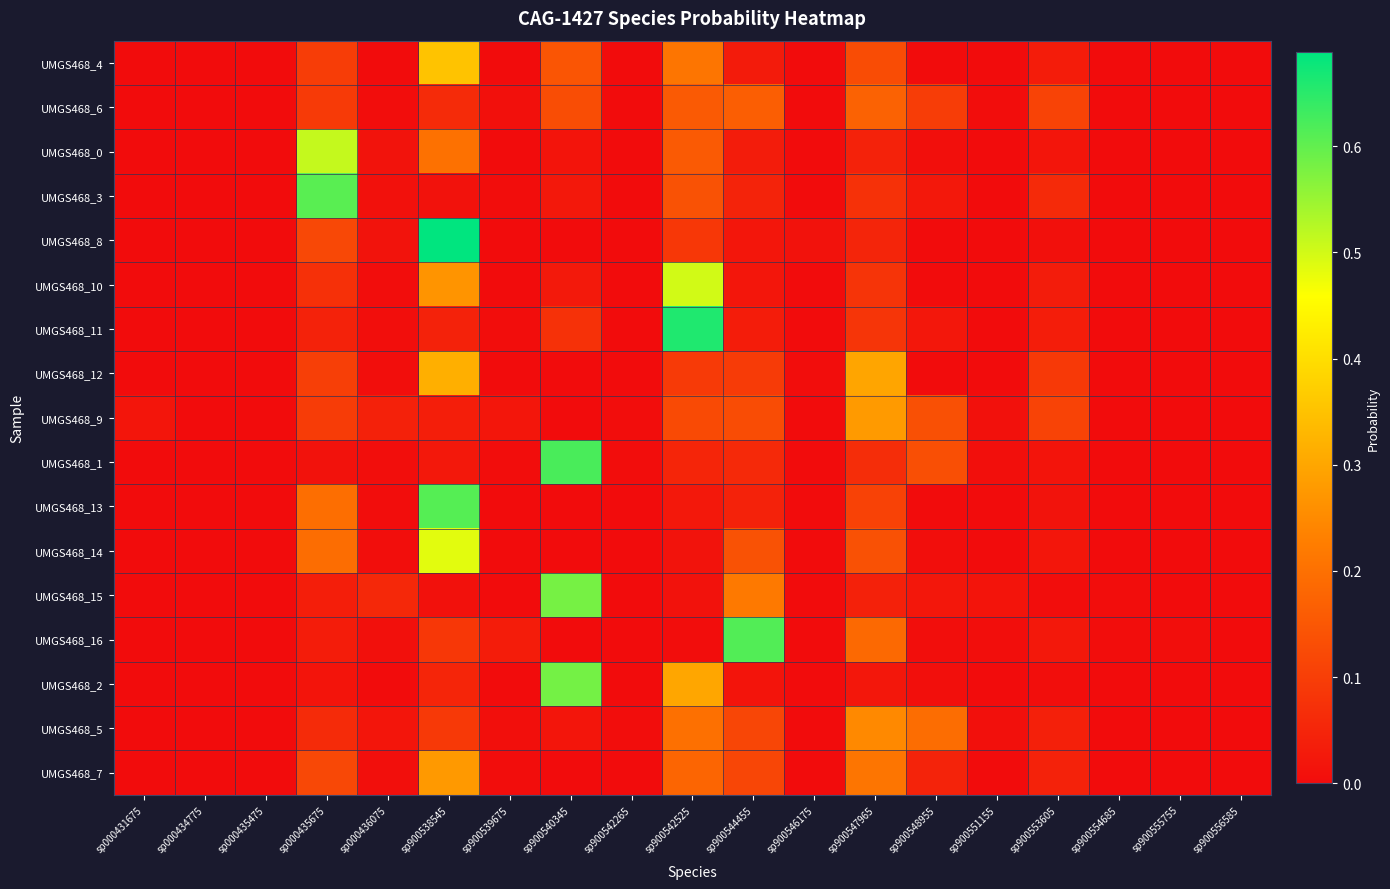

Reading right to left, what are all the values shown in this chart?

UMGS468_4: sp900556585=0.0	sp900555755=0.0	sp900554685=0.0	sp900553605=0.0	sp900551155=0.0	sp900548955=0.0	sp900547965=0.1	sp900546175=0.0	sp900544455=0.0	sp900542525=0.2	sp900542265=0.0	sp900540345=0.1	sp900539675=0.0	sp900538545=0.4	sp000436075=0.0	sp000435675=0.1	sp000435475=0.0	sp000434775=0.0	sp000431675=0.0
UMGS468_6: sp900556585=0.0	sp900555755=0.0	sp900554685=0.0	sp900553605=0.1	sp900551155=0.0	sp900548955=0.1	sp900547965=0.2	sp900546175=0.0	sp900544455=0.2	sp900542525=0.2	sp900542265=0.0	sp900540345=0.1	sp900539675=0.0	sp900538545=0.1	sp000436075=0.0	sp000435675=0.1	sp000435475=0.0	sp000434775=0.0	sp000431675=0.0
UMGS468_0: sp900556585=0.0	sp900555755=0.0	sp900554685=0.0	sp900553605=0.0	sp900551155=0.0	sp900548955=0.0	sp900547965=0.0	sp900546175=0.0	sp900544455=0.0	sp900542525=0.2	sp900542265=0.0	sp900540345=0.0	sp900539675=0.0	sp900538545=0.2	sp000436075=0.0	sp000435675=0.5	sp000435475=0.0	sp000434775=0.0	sp000431675=0.0
UMGS468_3: sp900556585=0.0	sp900555755=0.0	sp900554685=0.0	sp900553605=0.1	sp900551155=0.0	sp900548955=0.0	sp900547965=0.1	sp900546175=0.0	sp900544455=0.0	sp900542525=0.1	sp900542265=0.0	sp900540345=0.0	sp900539675=0.0	sp900538545=0.0	sp000436075=0.0	sp000435675=0.6	sp000435475=0.0	sp000434775=0.0	sp000431675=0.0
UMGS468_8: sp900556585=0.0	sp900555755=0.0	sp900554685=0.0	sp900553605=0.0	sp900551155=0.0	sp900548955=0.0	sp900547965=0.0	sp900546175=0.0	sp900544455=0.0	sp900542525=0.1	sp900542265=0.0	sp900540345=0.0	sp900539675=0.0	sp900538545=0.7	sp000436075=0.0	sp000435675=0.1	sp000435475=0.0	sp000434775=0.0	sp000431675=0.0
UMGS468_10: sp900556585=0.0	sp900555755=0.0	sp900554685=0.0	sp900553605=0.0	sp900551155=0.0	sp900548955=0.0	sp900547965=0.1	sp900546175=0.0	sp900544455=0.0	sp900542525=0.5	sp900542265=0.0	sp900540345=0.0	sp900539675=0.0	sp900538545=0.3	sp000436075=0.0	sp000435675=0.1	sp000435475=0.0	sp000434775=0.0	sp000431675=0.0
UMGS468_11: sp900556585=0.0	sp900555755=0.0	sp900554685=0.0	sp900553605=0.0	sp900551155=0.0	sp900548955=0.0	sp900547965=0.1	sp900546175=0.0	sp900544455=0.0	sp900542525=0.7	sp900542265=0.0	sp900540345=0.1	sp900539675=0.0	sp900538545=0.0	sp000436075=0.0	sp000435675=0.0	sp000435475=0.0	sp000434775=0.0	sp000431675=0.0
UMGS468_12: sp900556585=0.0	sp900555755=0.0	sp900554685=0.0	sp900553605=0.1	sp900551155=0.0	sp900548955=0.0	sp900547965=0.3	sp900546175=0.0	sp900544455=0.1	sp900542525=0.1	sp900542265=0.0	sp900540345=0.0	sp900539675=0.0	sp900538545=0.3	sp000436075=0.0	sp000435675=0.1	sp000435475=0.0	sp000434775=0.0	sp000431675=0.0
UMGS468_9: sp900556585=0.0	sp900555755=0.0	sp900554685=0.0	sp900553605=0.1	sp900551155=0.0	sp900548955=0.1	sp900547965=0.3	sp900546175=0.0	sp900544455=0.1	sp900542525=0.1	sp900542265=0.0	sp900540345=0.0	sp900539675=0.0	sp900538545=0.0	sp000436075=0.0	sp000435675=0.1	sp000435475=0.0	sp000434775=0.0	sp000431675=0.0
UMGS468_1: sp900556585=0.0	sp900555755=0.0	sp900554685=0.0	sp900553605=0.0	sp900551155=0.0	sp900548955=0.1	sp900547965=0.1	sp900546175=0.0	sp900544455=0.1	sp900542525=0.1	sp900542265=0.0	sp900540345=0.6	sp900539675=0.0	sp900538545=0.0	sp000436075=0.0	sp000435675=0.0	sp000435475=0.0	sp000434775=0.0	sp000431675=0.0
UMGS468_13: sp900556585=0.0	sp900555755=0.0	sp900554685=0.0	sp900553605=0.0	sp900551155=0.0	sp900548955=0.0	sp900547965=0.1	sp900546175=0.0	sp900544455=0.0	sp900542525=0.0	sp900542265=0.0	sp900540345=0.0	sp900539675=0.0	sp900538545=0.6	sp000436075=0.0	sp000435675=0.2	sp000435475=0.0	sp000434775=0.0	sp000431675=0.0
UMGS468_14: sp900556585=0.0	sp900555755=0.0	sp900554685=0.0	sp900553605=0.0	sp900551155=0.0	sp900548955=0.0	sp900547965=0.1	sp900546175=0.0	sp900544455=0.1	sp900542525=0.0	sp900542265=0.0	sp900540345=0.0	sp900539675=0.0	sp900538545=0.5	sp000436075=0.0	sp000435675=0.2	sp000435475=0.0	sp000434775=0.0	sp000431675=0.0
UMGS468_15: sp900556585=0.0	sp900555755=0.0	sp900554685=0.0	sp900553605=0.0	sp900551155=0.0	sp900548955=0.0	sp900547965=0.0	sp900546175=0.0	sp900544455=0.2	sp900542525=0.0	sp900542265=0.0	sp900540345=0.6	sp900539675=0.0	sp900538545=0.0	sp000436075=0.1	sp000435675=0.0	sp000435475=0.0	sp000434775=0.0	sp000431675=0.0
UMGS468_16: sp900556585=0.0	sp900555755=0.0	sp900554685=0.0	sp900553605=0.0	sp900551155=0.0	sp900548955=0.0	sp900547965=0.2	sp900546175=0.0	sp900544455=0.6	sp900542525=0.0	sp900542265=0.0	sp900540345=0.0	sp900539675=0.0	sp900538545=0.1	sp000436075=0.0	sp000435675=0.0	sp000435475=0.0	sp000434775=0.0	sp000431675=0.0
UMGS468_2: sp900556585=0.0	sp900555755=0.0	sp900554685=0.0	sp900553605=0.0	sp900551155=0.0	sp900548955=0.0	sp900547965=0.0	sp900546175=0.0	sp900544455=0.0	sp900542525=0.3	sp900542265=0.0	sp900540345=0.6	sp900539675=0.0	sp900538545=0.1	sp000436075=0.0	sp000435675=0.0	sp000435475=0.0	sp000434775=0.0	sp000431675=0.0
UMGS468_5: sp900556585=0.0	sp900555755=0.0	sp900554685=0.0	sp900553605=0.0	sp900551155=0.0	sp900548955=0.2	sp900547965=0.2	sp900546175=0.0	sp900544455=0.1	sp900542525=0.2	sp900542265=0.0	sp900540345=0.0	sp900539675=0.0	sp900538545=0.1	sp000436075=0.0	sp000435675=0.1	sp000435475=0.0	sp000434775=0.0	sp000431675=0.0
UMGS468_7: sp900556585=0.0	sp900555755=0.0	sp900554685=0.0	sp900553605=0.0	sp900551155=0.0	sp900548955=0.0	sp900547965=0.2	sp900546175=0.0	sp900544455=0.1	sp900542525=0.2	sp900542265=0.0	sp900540345=0.0	sp900539675=0.0	sp900538545=0.3	sp000436075=0.0	sp000435675=0.1	sp000435475=0.0	sp000434775=0.0	sp000431675=0.0